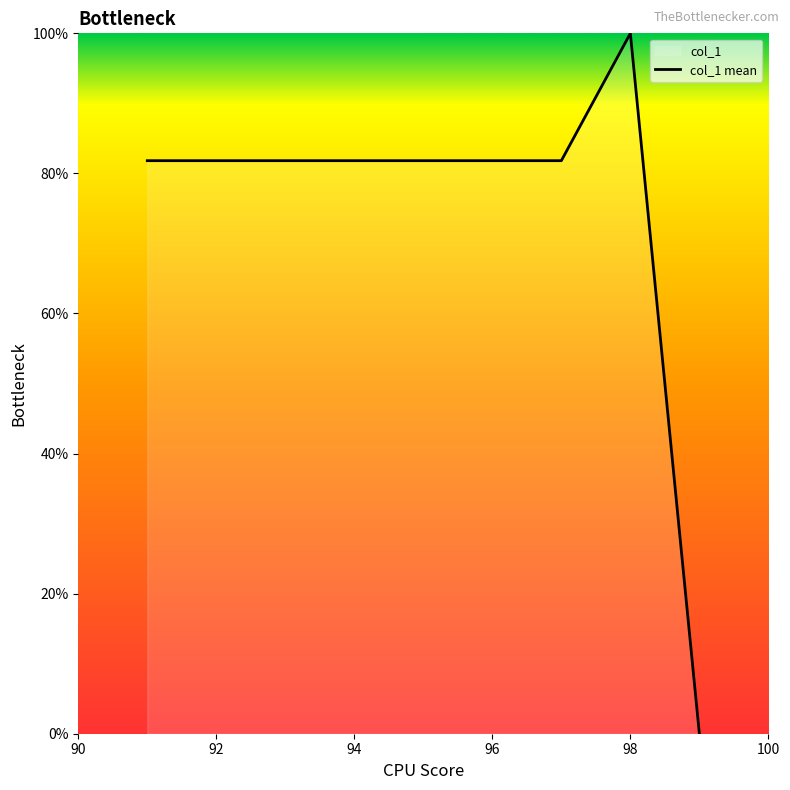

What is the difference between the maximum and minimum values?

100.0